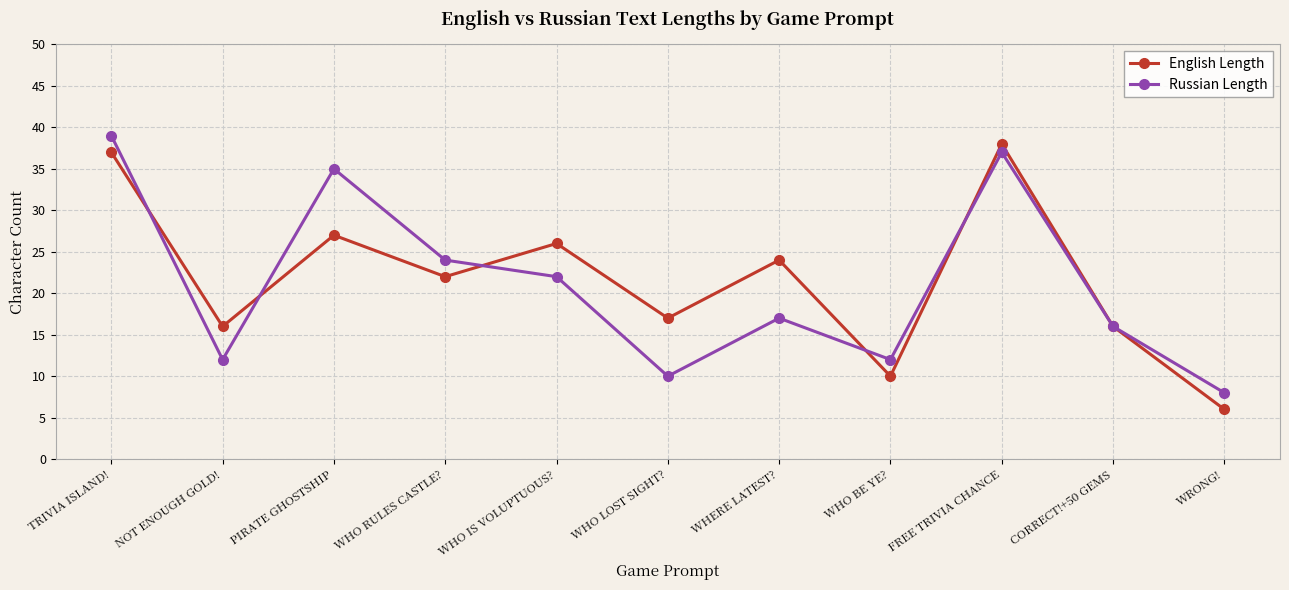

True or false: Russian Length has more than 2 points higher than both neighbors.

True